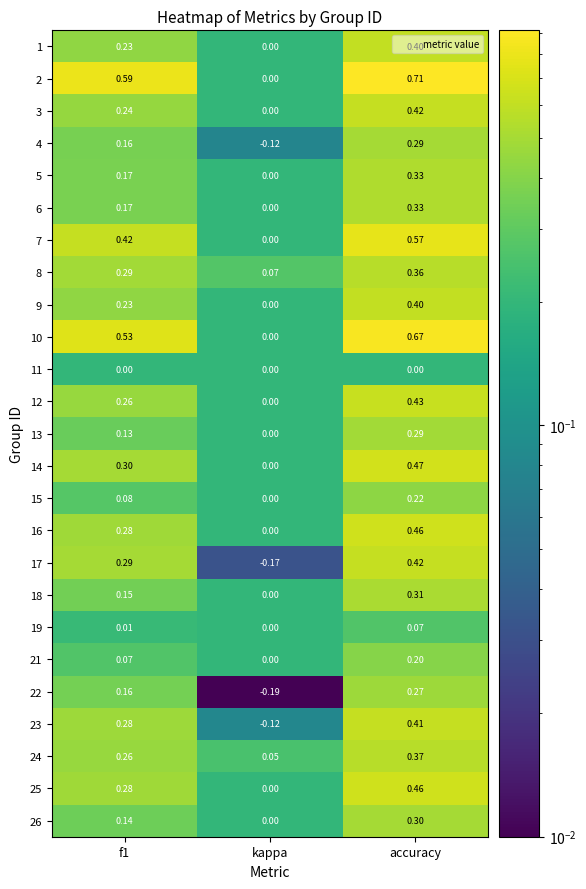

Which series has the widest spread of values?

2